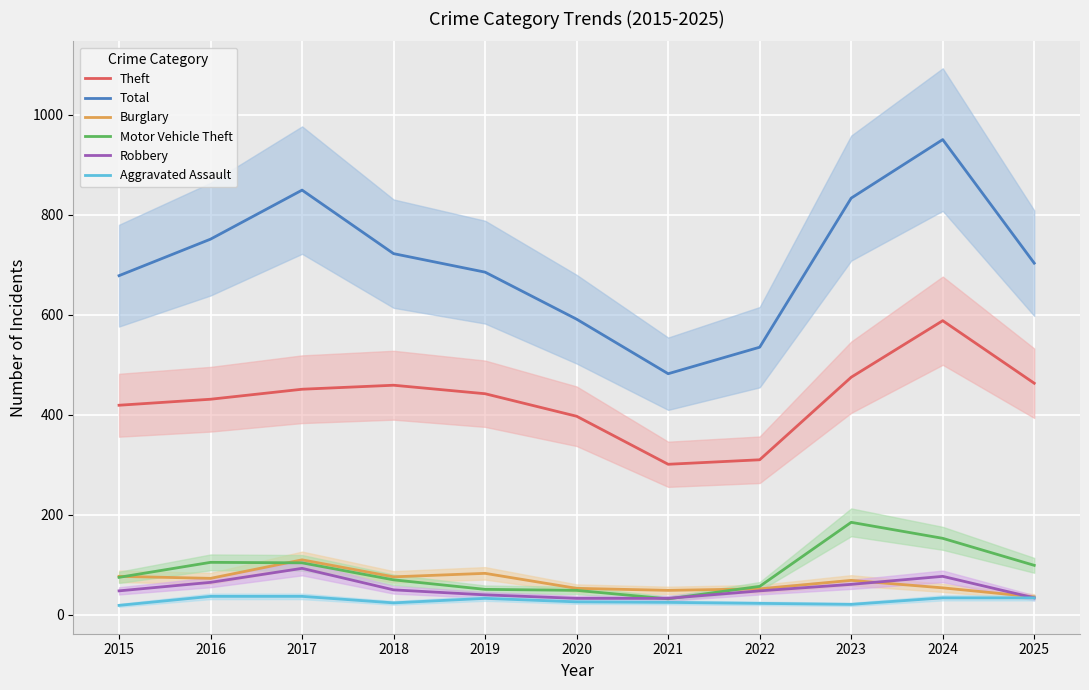

At which category is the sum across all series the highest?

2024